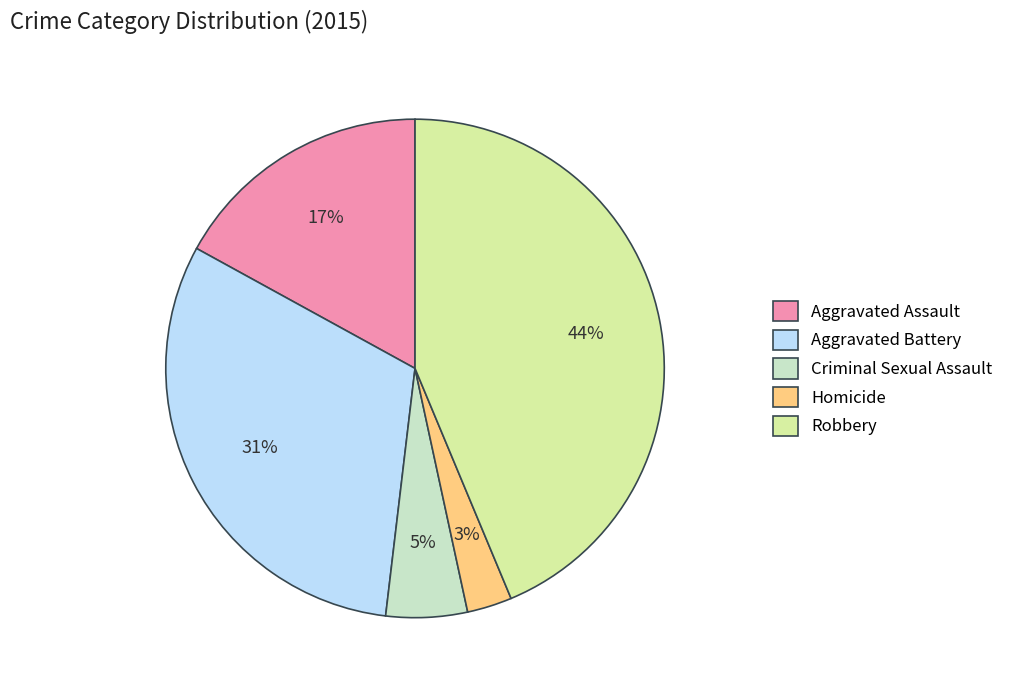

True or false: Homicide accounts for 3% of the total.

True